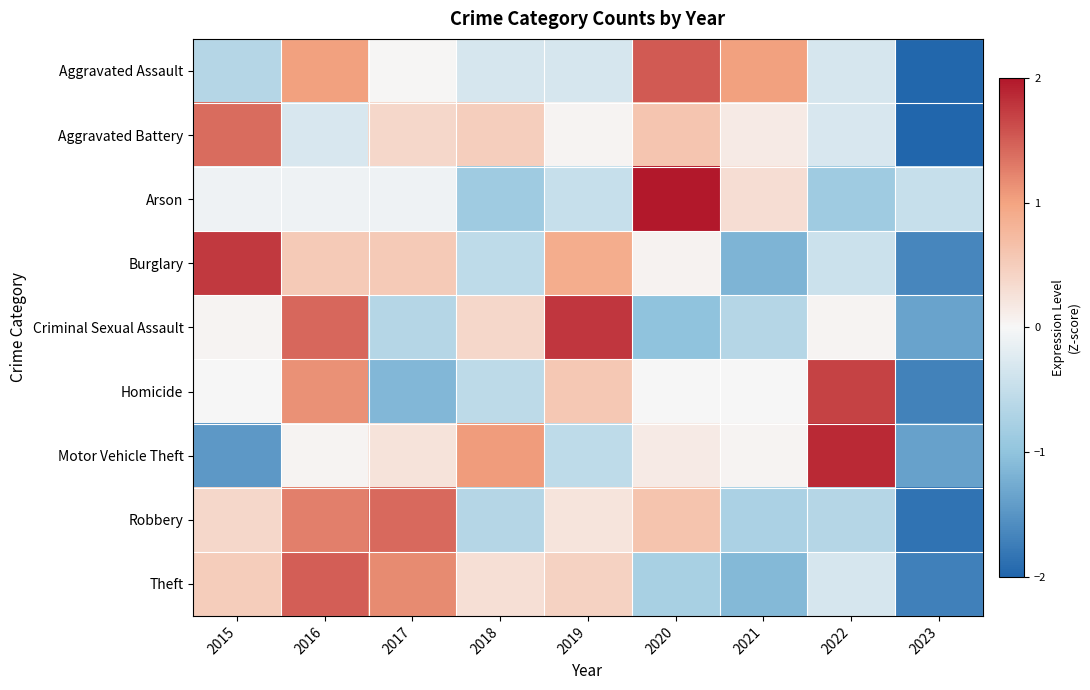

Which has a higher value, 2015 or 2020?

2020